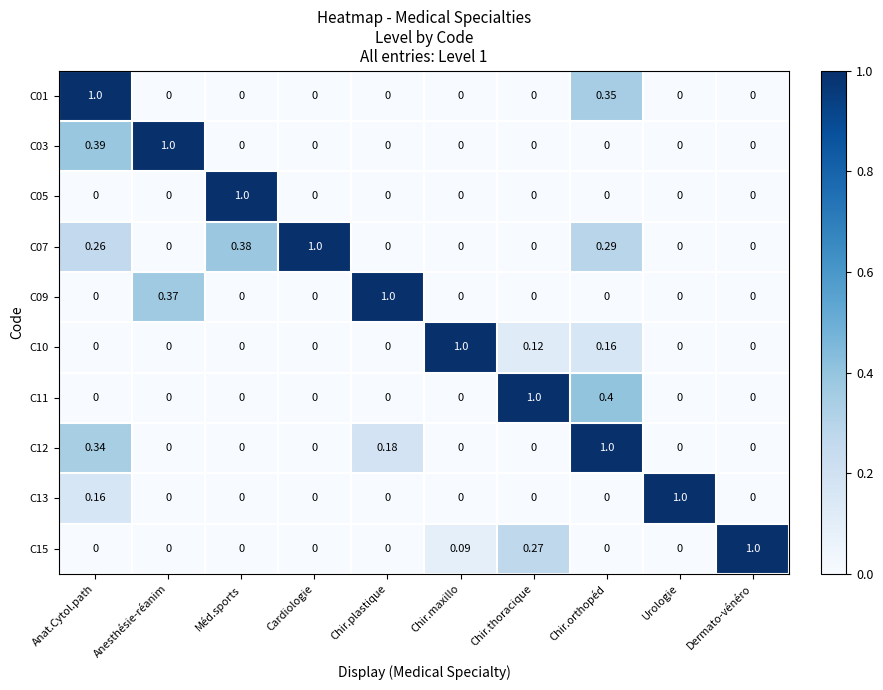

Is the value of C07 at Anat.Cytol.path greater than the value of C15 at Chir.thoracique?

No